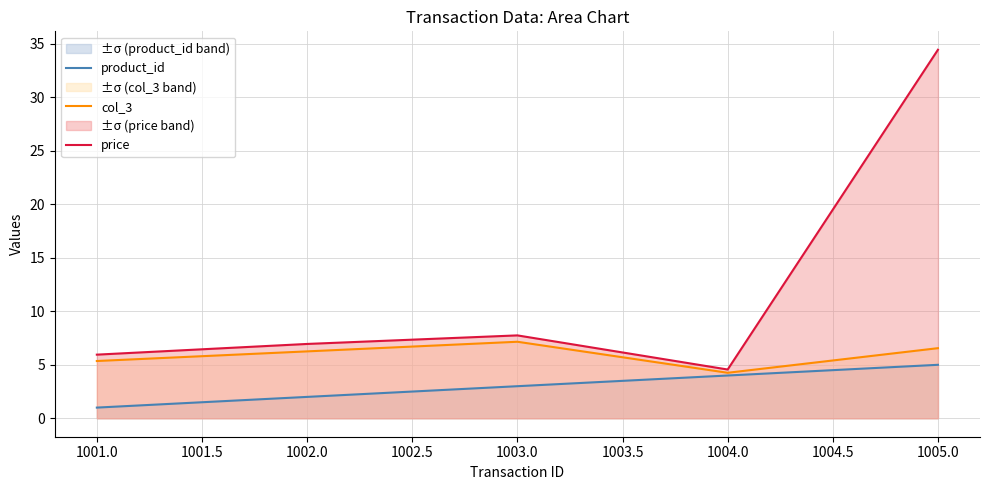

Which series has the widest spread of values?

price